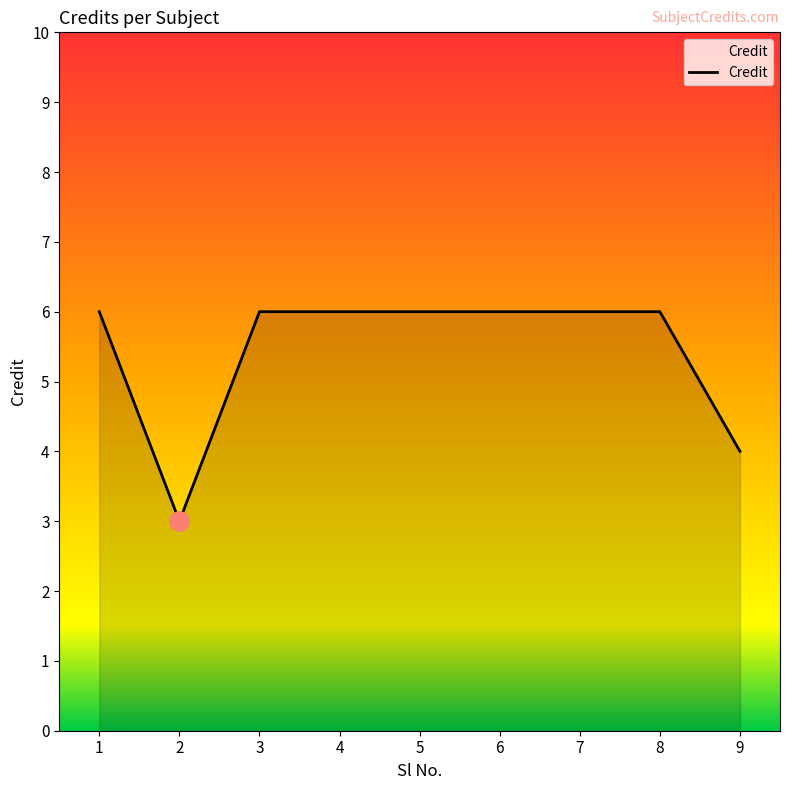

What is the average value?

5